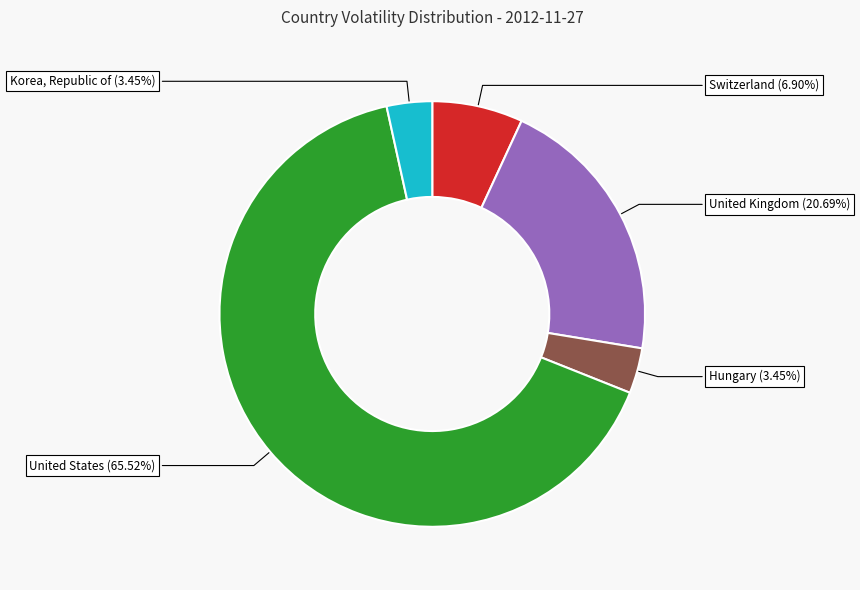

Count the number of slices in the pie.

5